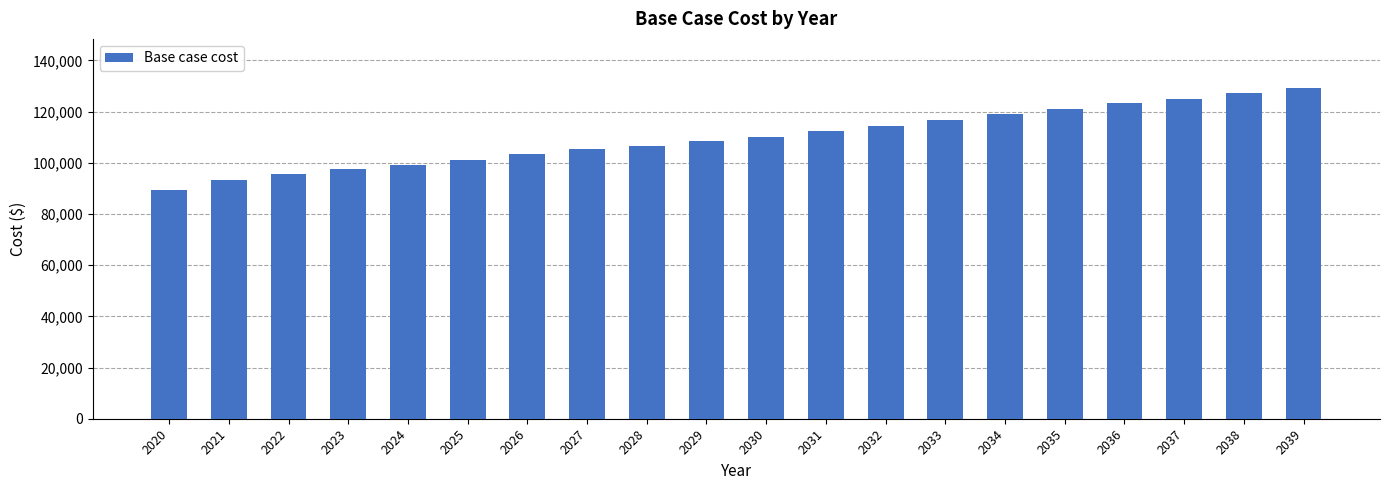

True or false: the data shows 108602.7 at 2029.

True